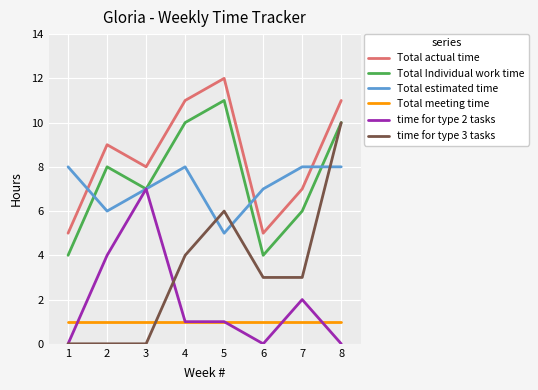

Between which two adjacent categories do Total estimated time and Total Individual work time first intersect?

1 and 2